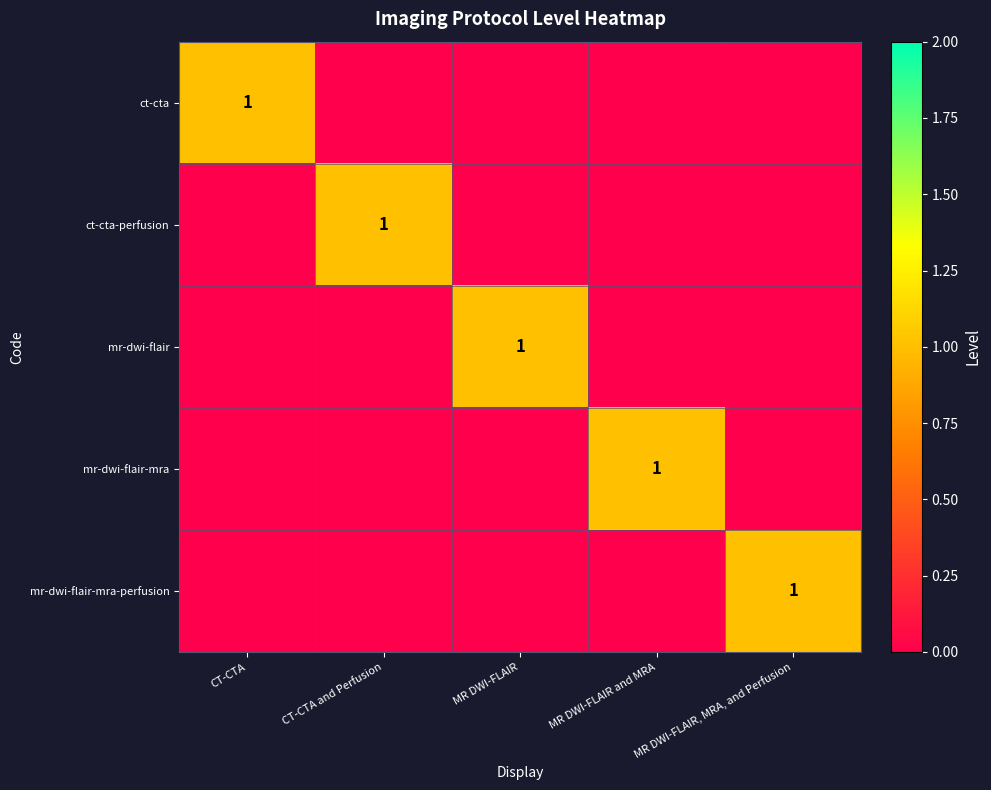

Is it true that ct-cta-perfusion equals 0 at CT-CTA and Perfusion?

False